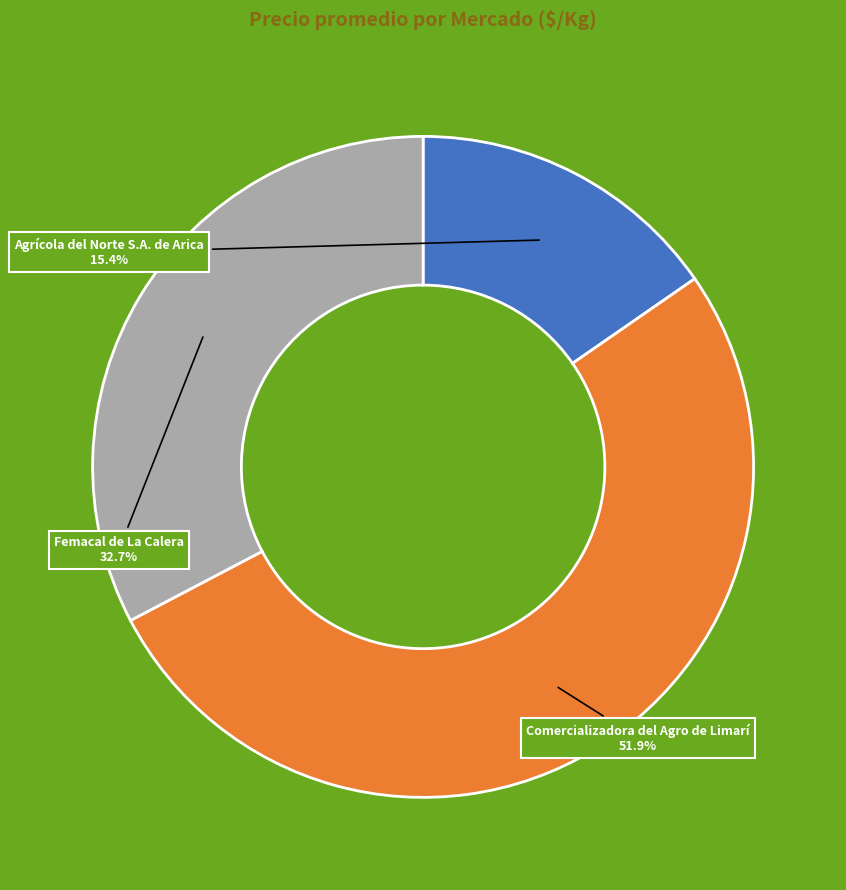

Which category has the smallest portion of the pie?

Agrícola del Norte S.A. de Arica